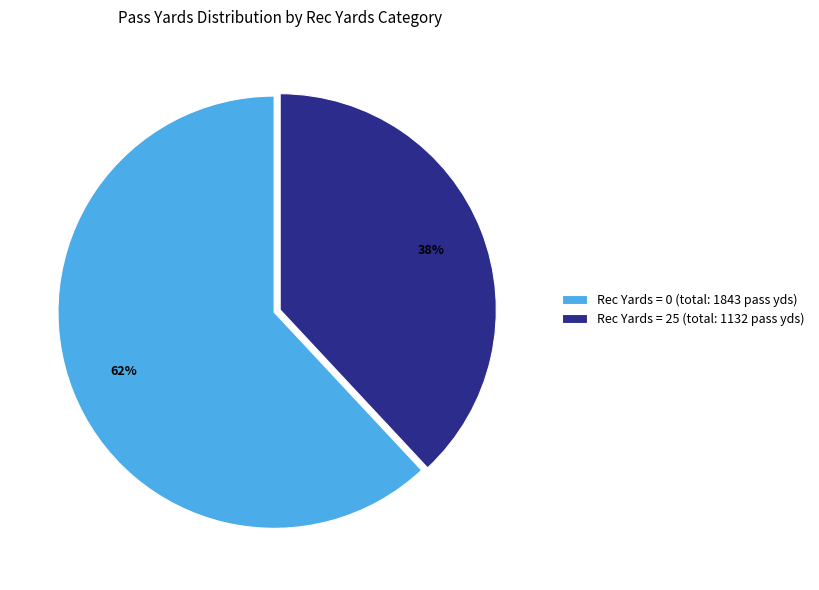

What percentage is the Rec Yards = 0 (total: 1843 pass yds) slice, to the nearest percent?

62%